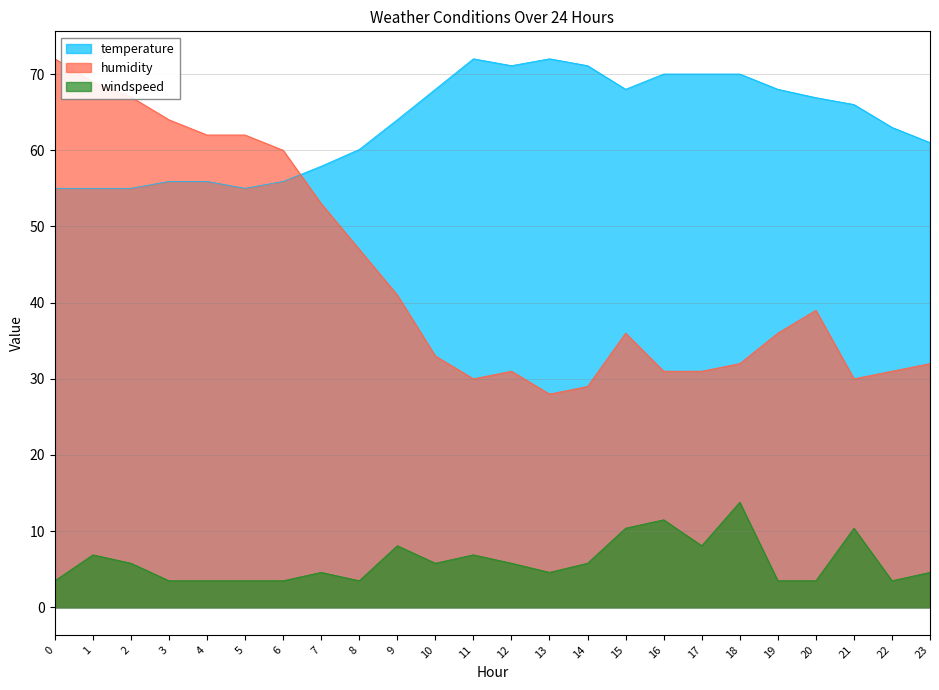

What is the difference between the second highest and minimum values in the temperature series?

17.0